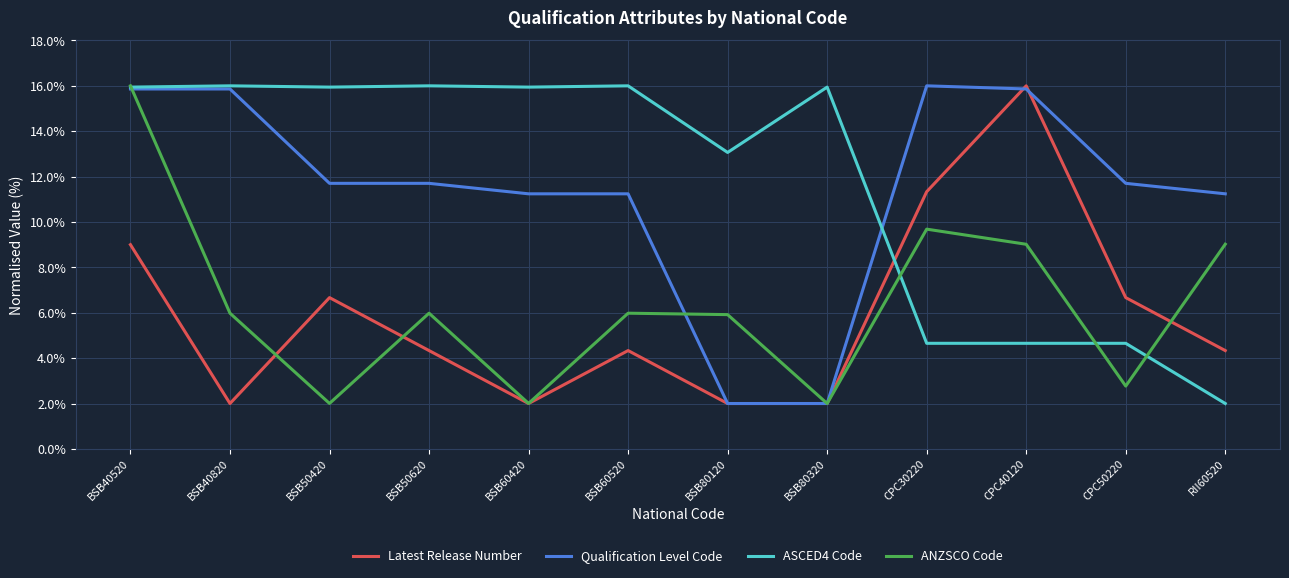

What are all the series names shown in the legend?

Latest Release Number, Qualification Level Code, ASCED4 Code, ANZSCO Code